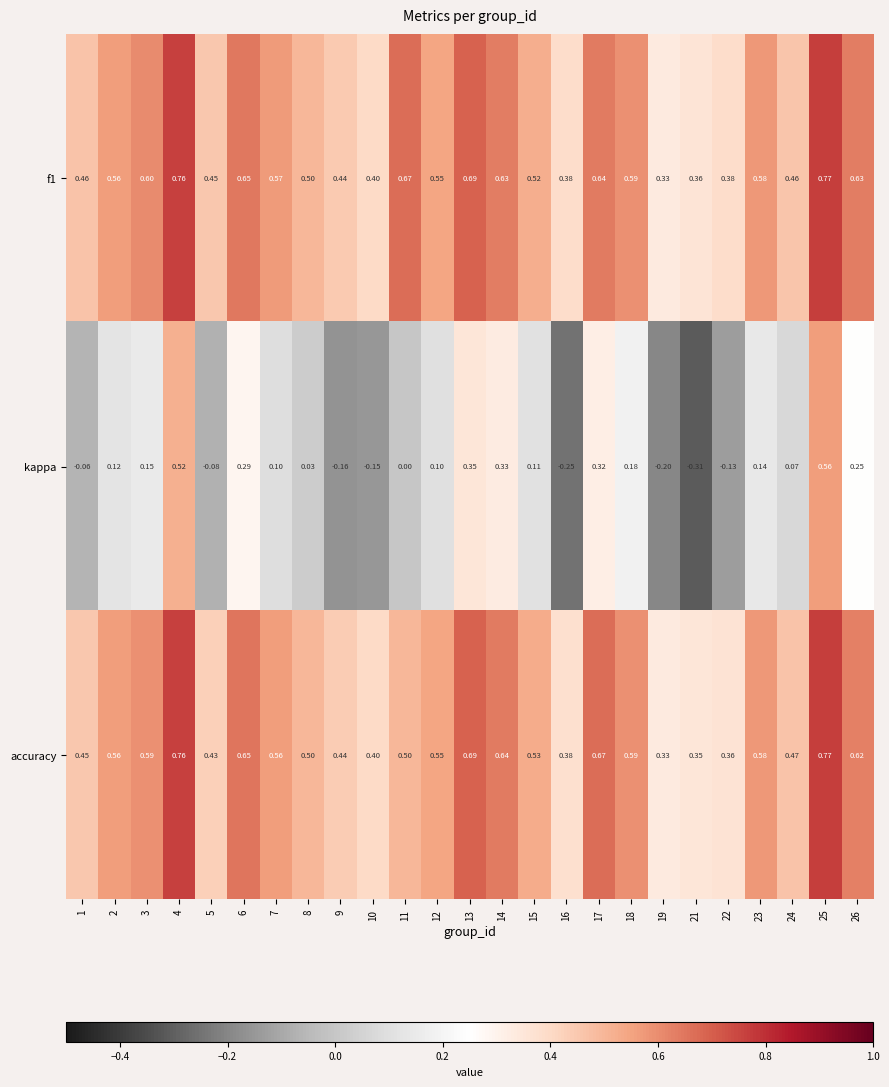

Is the value of kappa at 12 greater than the value of f1 at 12?

No